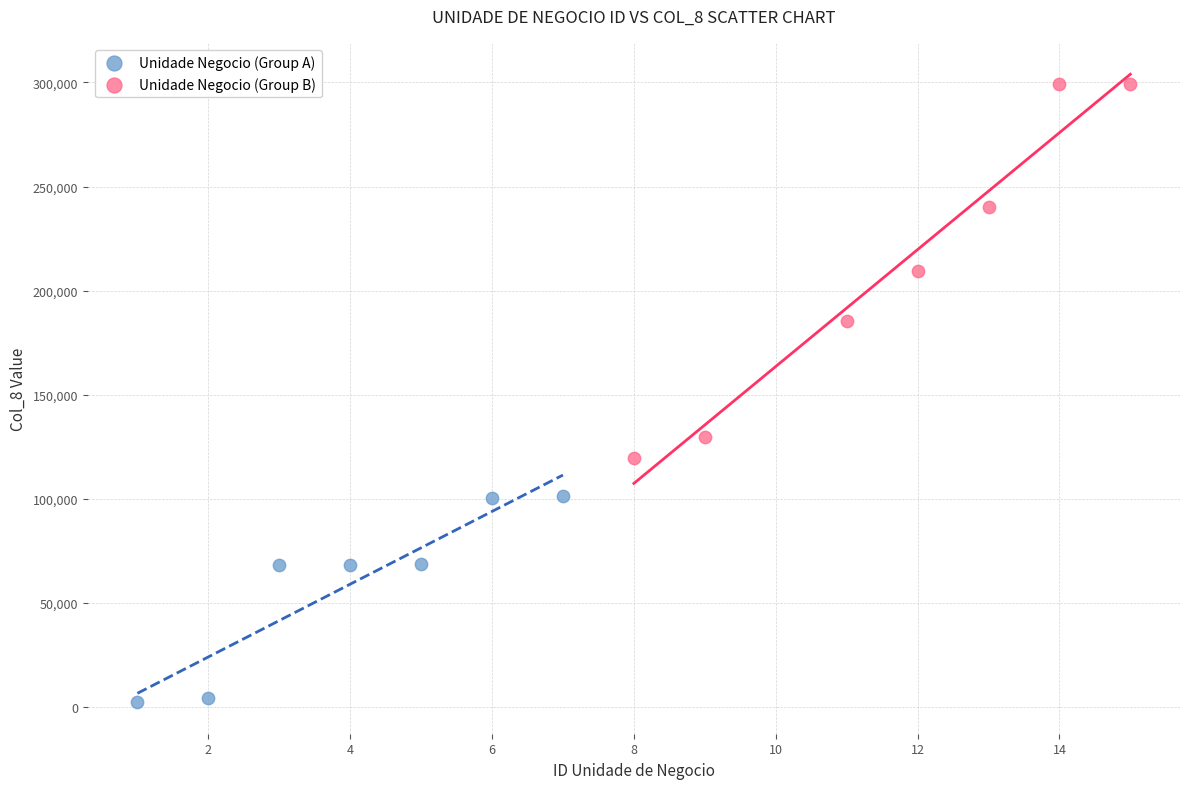

Which series has the largest Y range (max minus min)?

Unidade Negocio (Group B)